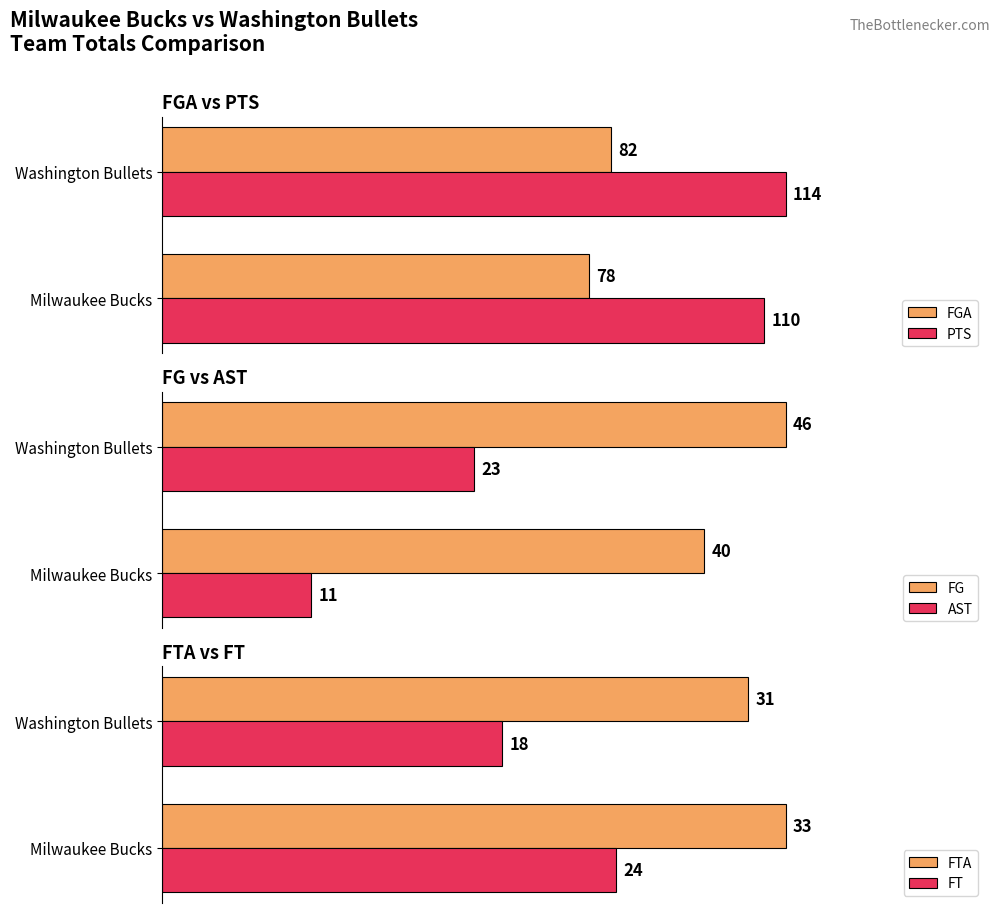

Rank the categories by PTS value from highest to lowest.

Washington Bullets, Milwaukee Bucks